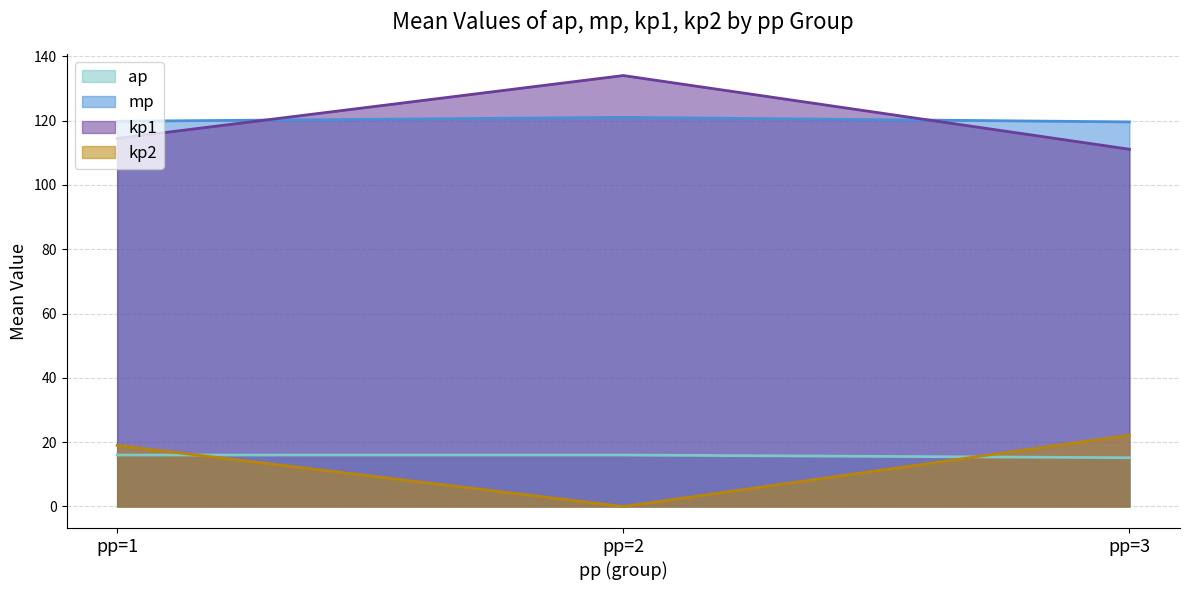

Which series ends up on top after the final intersection of kp1 and ap?

kp1